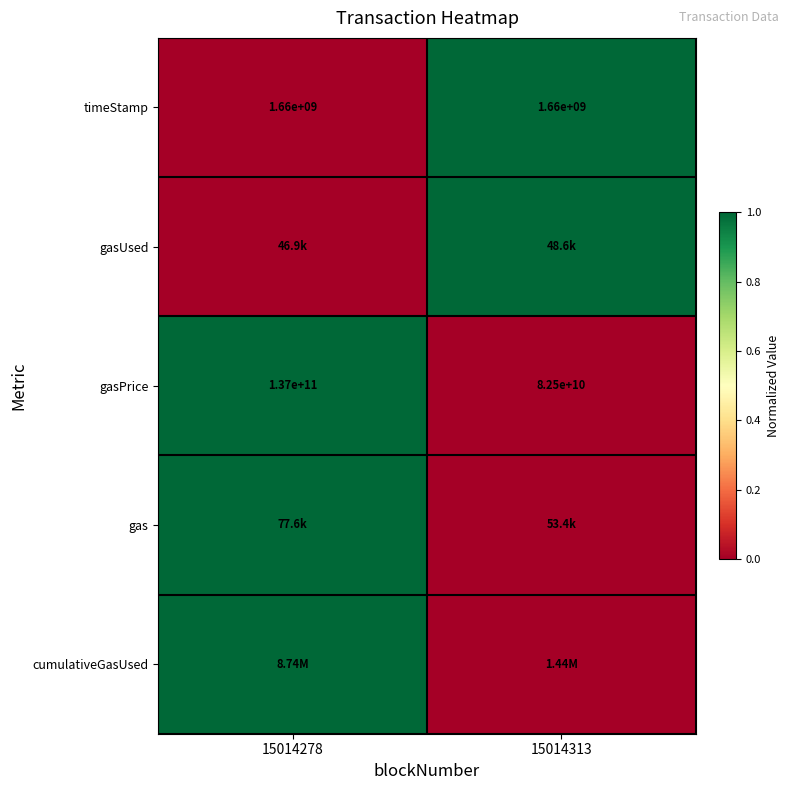

What is the difference between the highest and lowest values at 15014313?

1